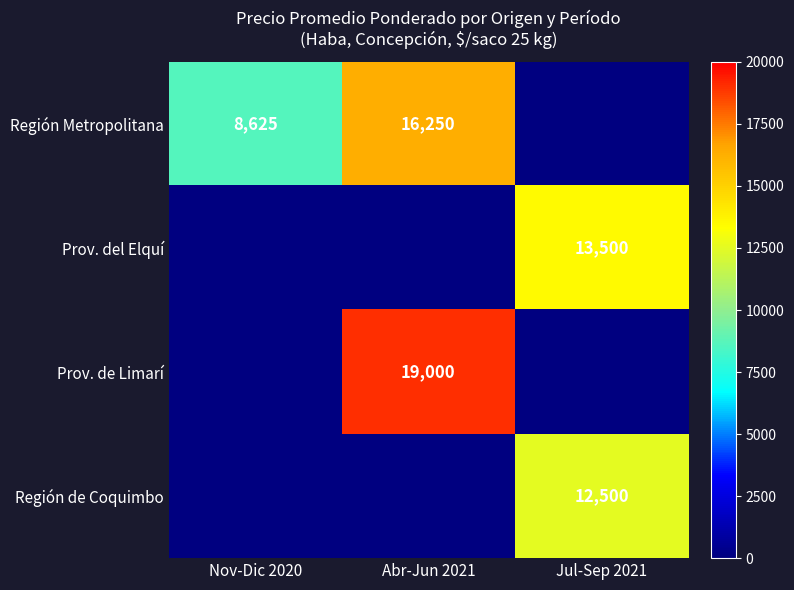

Is it true that Prov. del Elquí equals 13500 at Jul-Sep 2021?

True